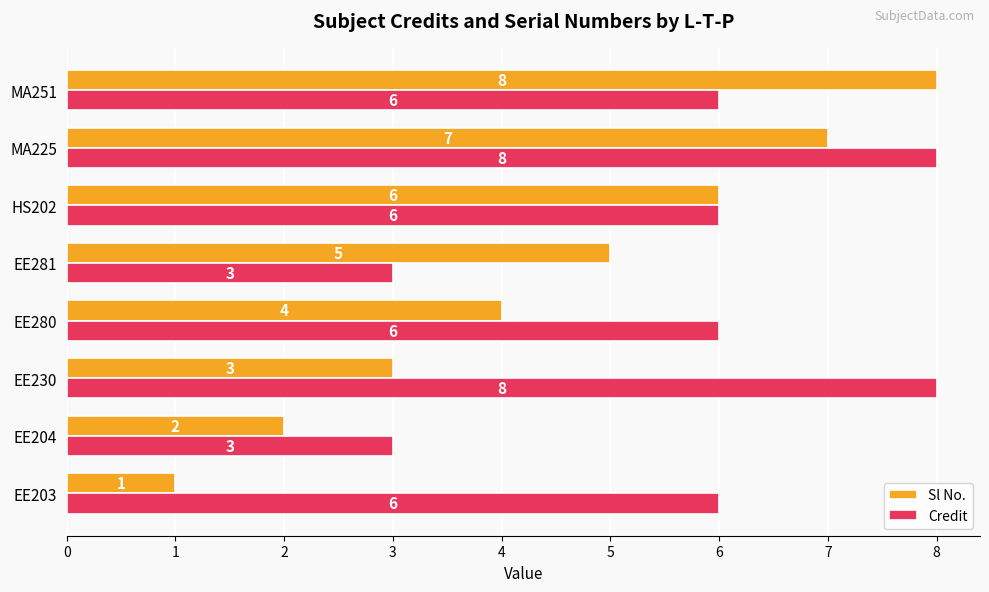

List the series in order of their overall mean, lowest first.

Sl No., Credit